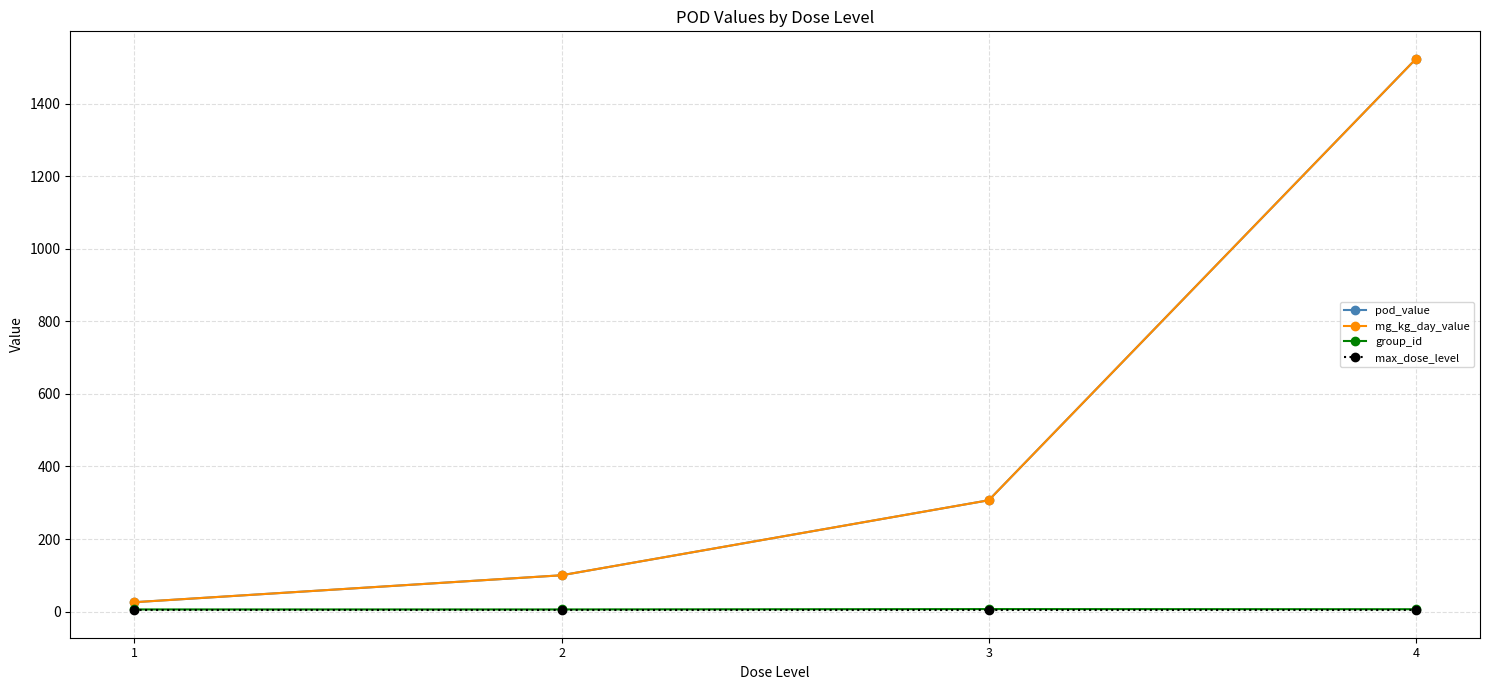

What is the maximum value for pod_value?

1523.3